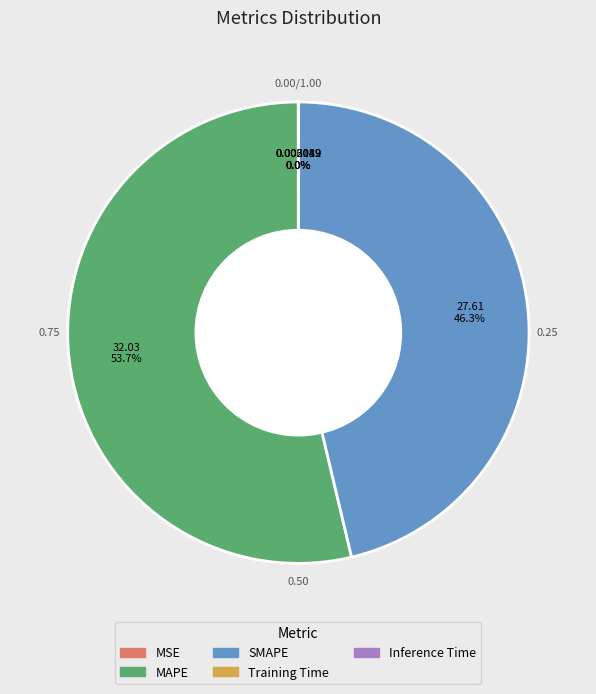

What portion of the pie excludes SMAPE?

53.7%